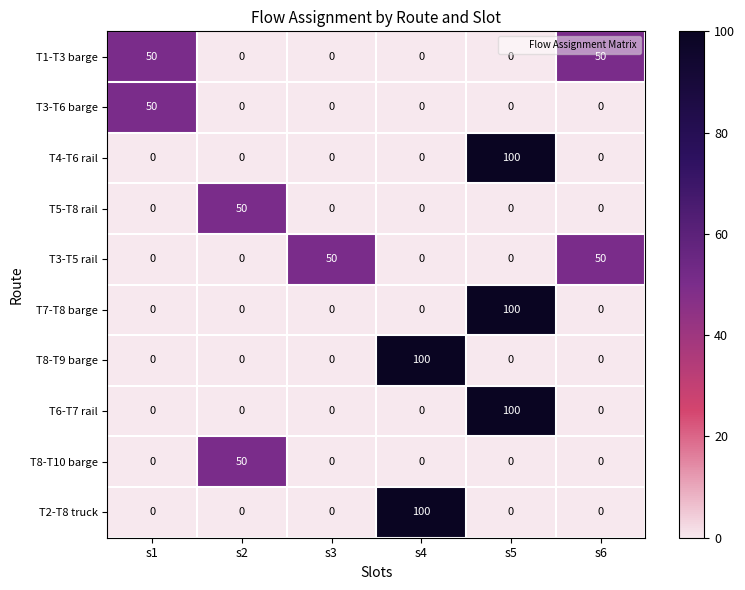

What is the difference between the highest and lowest values at s4?

100